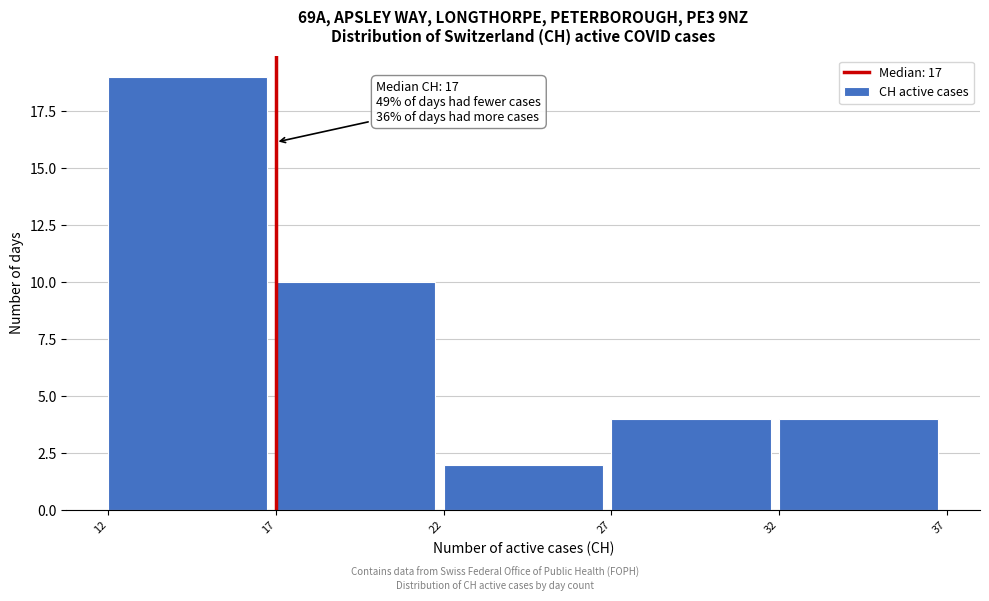

Which range on the x-axis has the tallest bar?

12 to 17